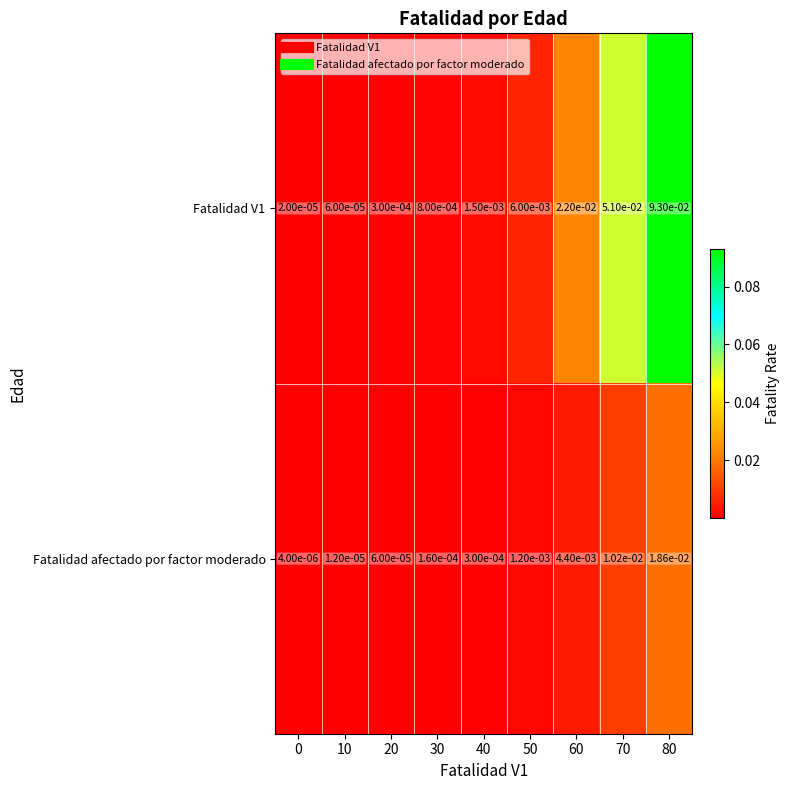

Is the value of Fatalidad afectado por factor moderado at 20 greater than the value of Fatalidad V1 at 40?

No